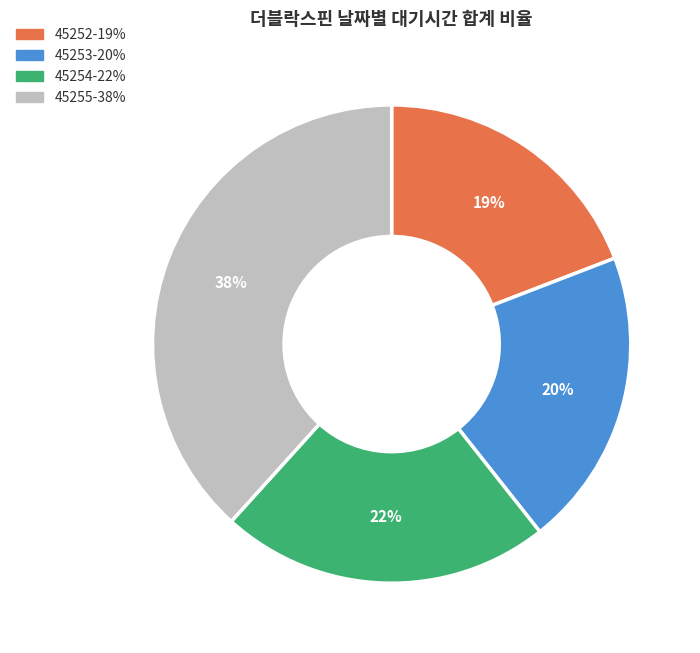

Is there a majority slice in this chart?

No